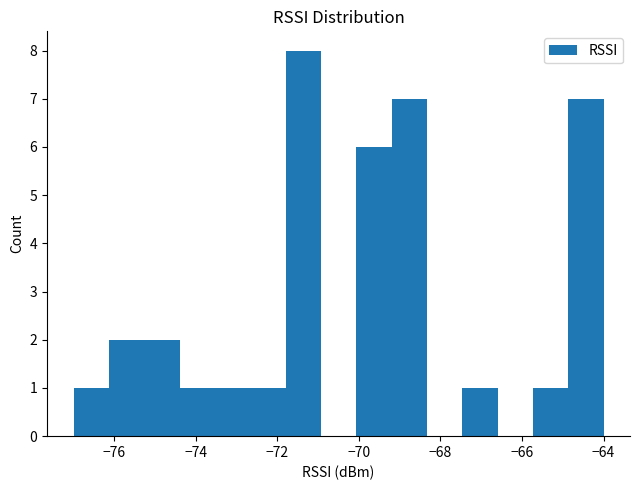

What is the height of the bar covering -69.2 to -68.4 on the x-axis? Neither the bar edges nor the heights are printed on the chart, so give them approximately, as read against the axes.

7